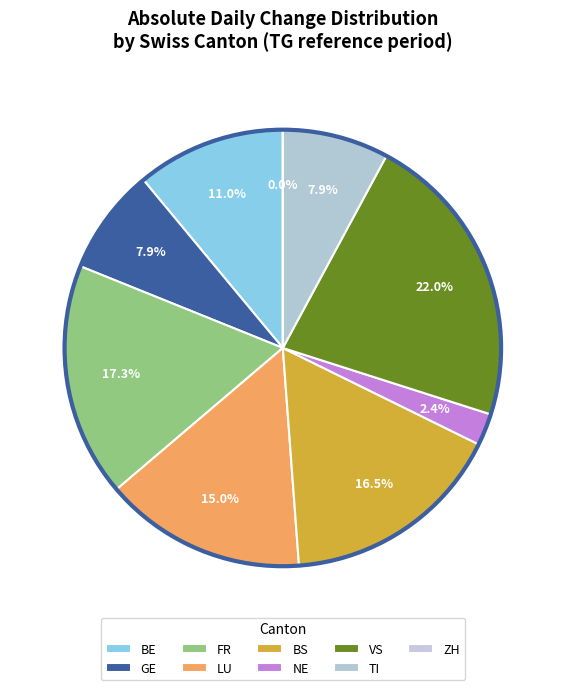

Is it true that 2020-07-11 is 8% of the pie?

False